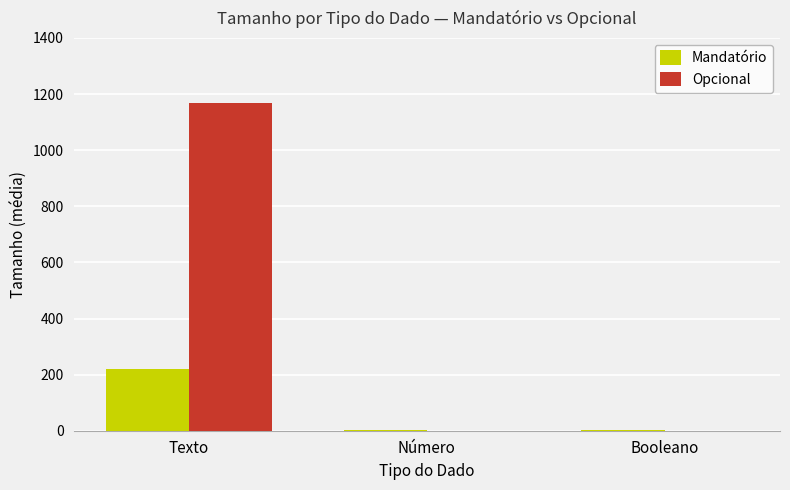

What is the sum of all Mandatório values?

221.9